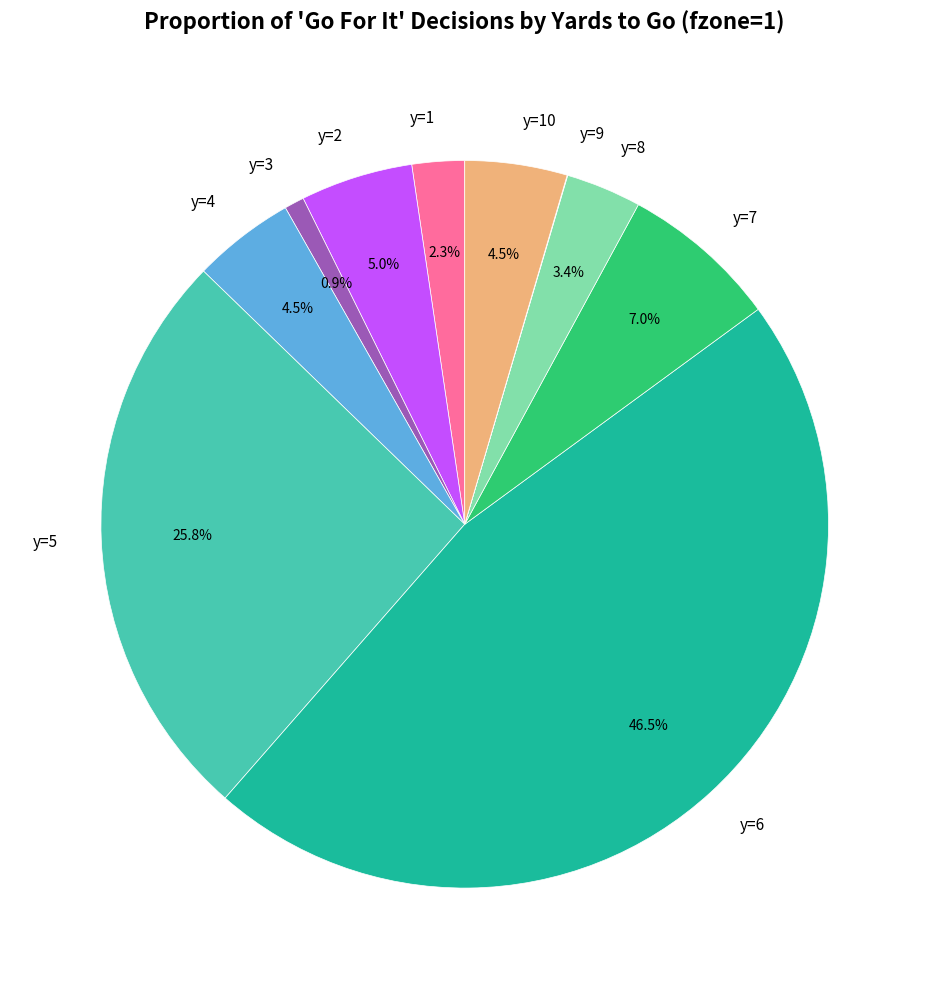

To the nearest percent, what portion does y=5 represent?

26%